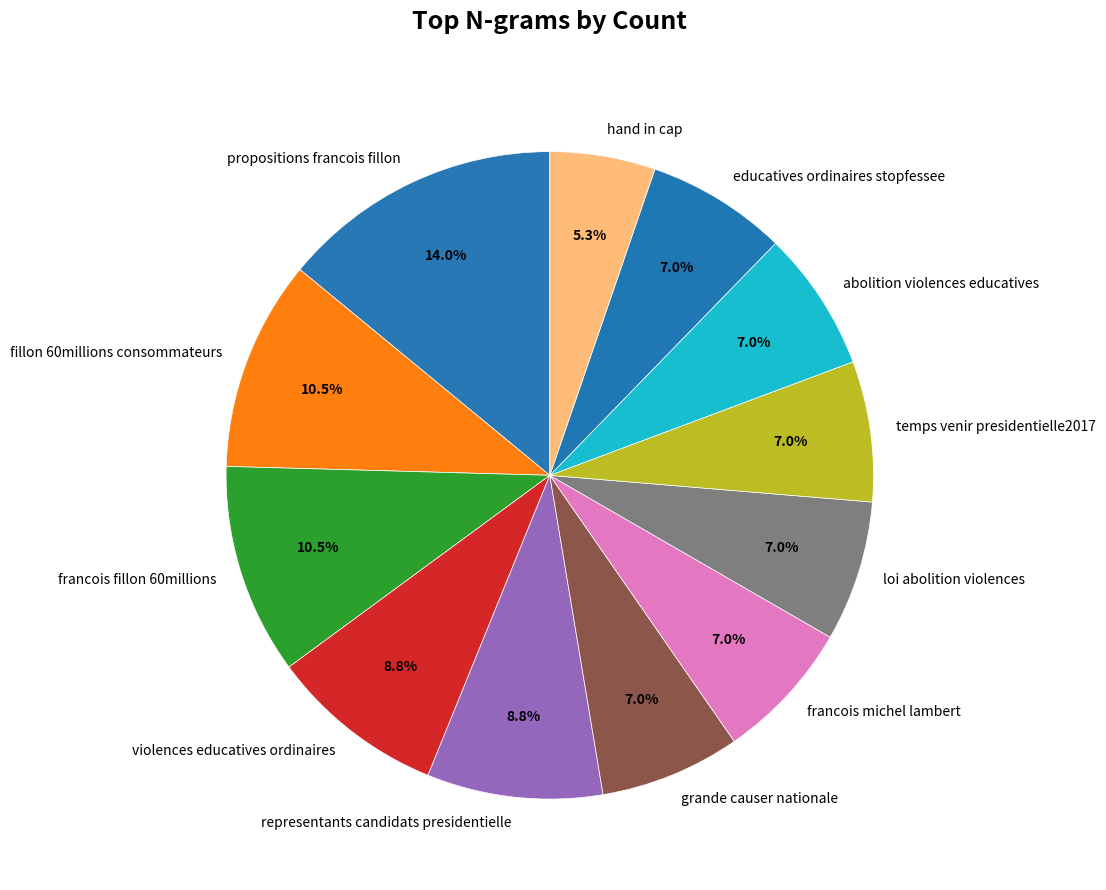

Approximately how many times larger is the value at representants candidats presidentielle compared to propositions francois fillon?

0.6